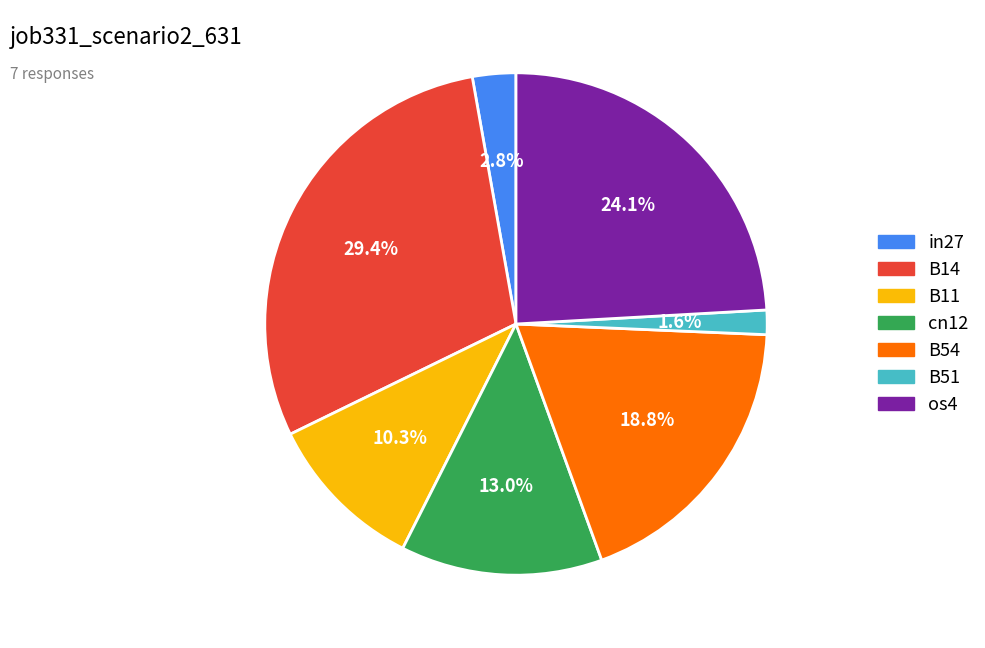

Is it true that os4 is 24% of the pie?

True